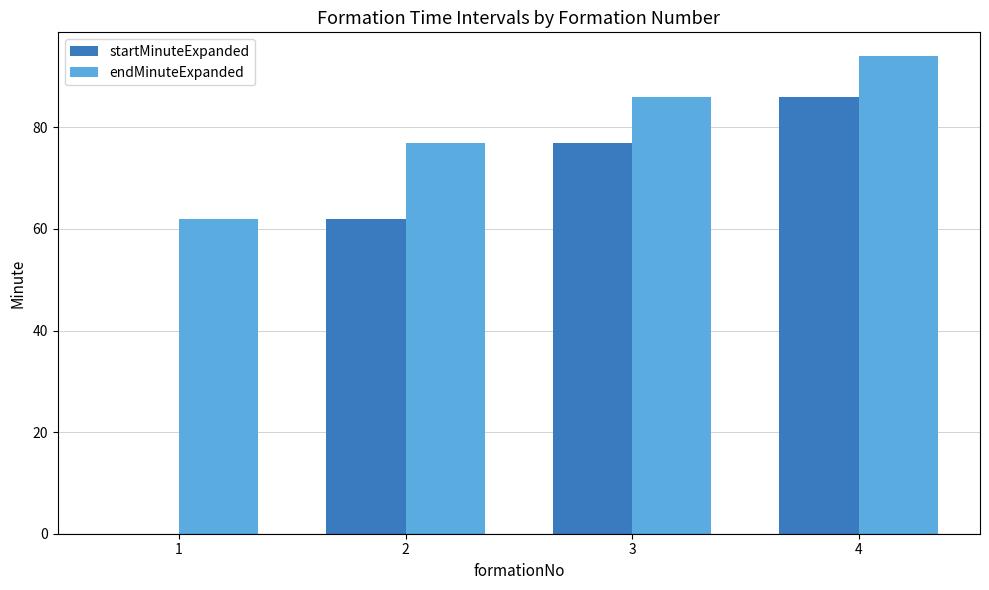

What is the sum of the endMinuteExpanded values at 1 and 2?

139